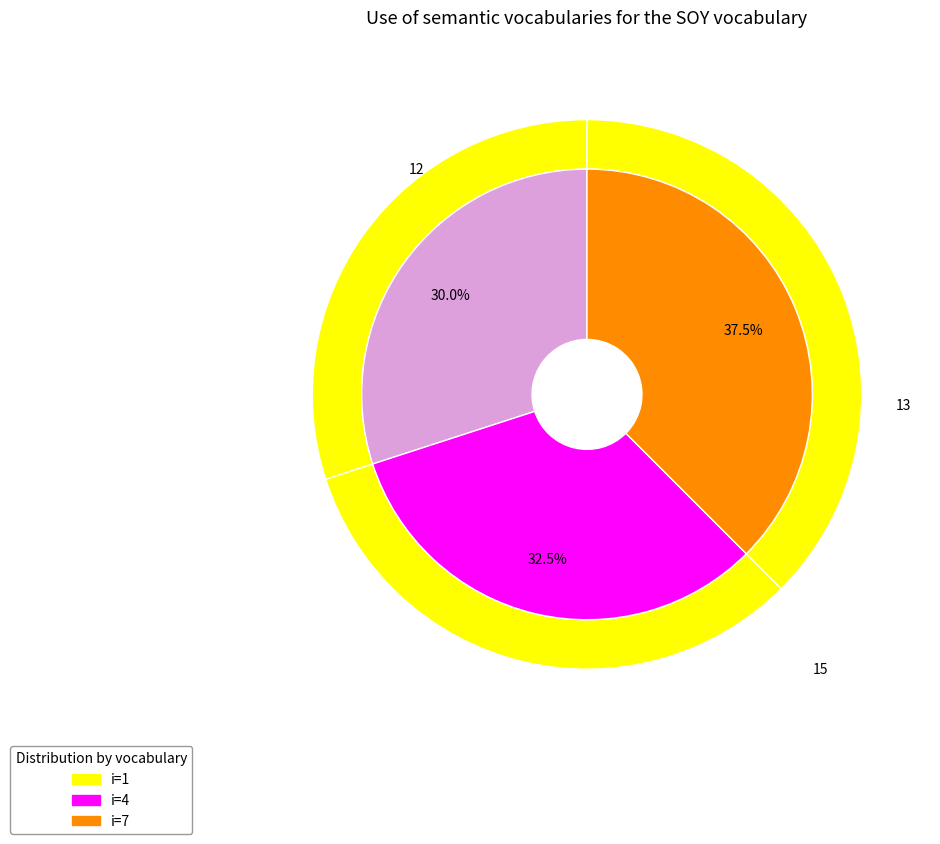

Between 1 and 4, which is larger?

1